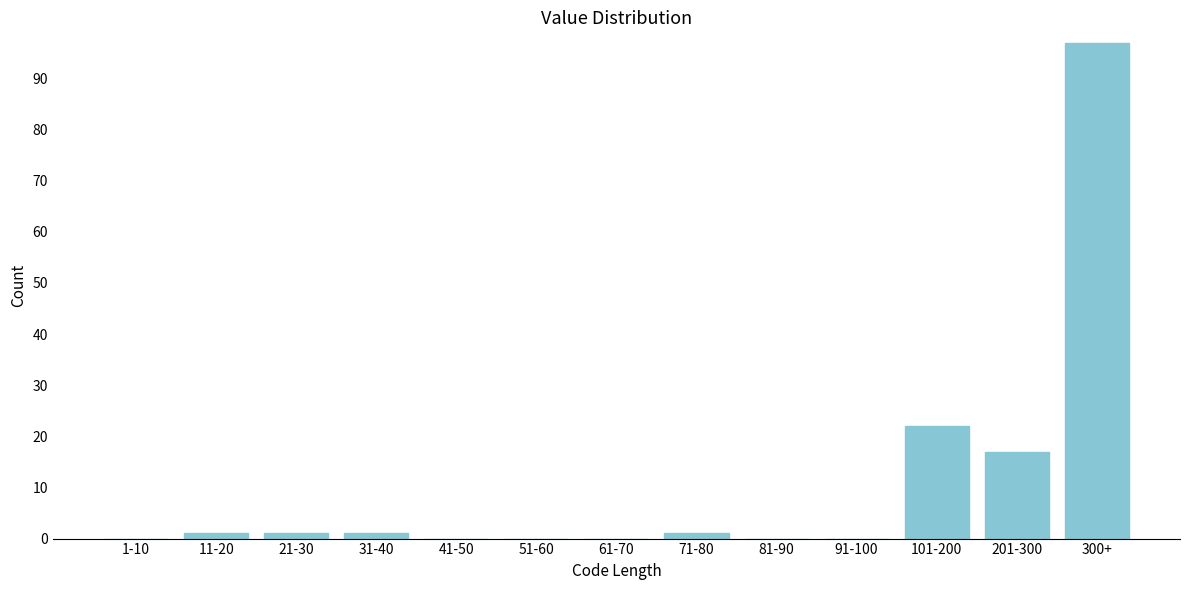

Reading left to right, transcribe all the data shown in this chart.

1-10=0	11-20=1	21-30=1	31-40=1	41-50=0	51-60=0	61-70=0	71-80=1	81-90=0	91-100=0	101-200=22	201-300=17	300+=97